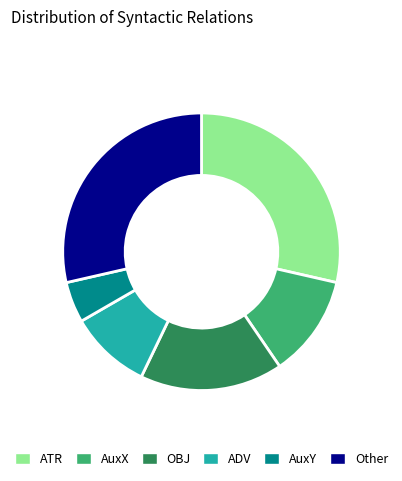

Does AuxX account for over 50% of the chart?

No